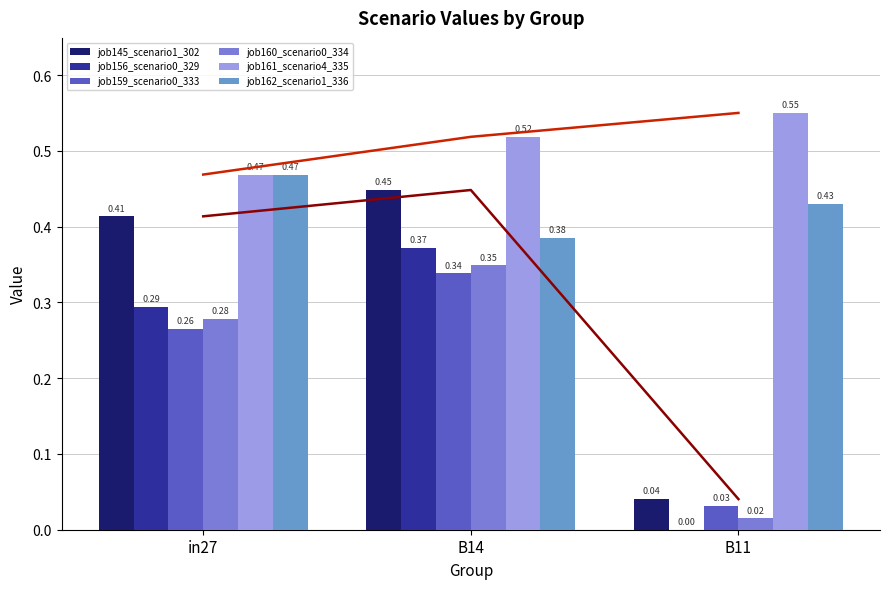

How many groups of bars are there?

3